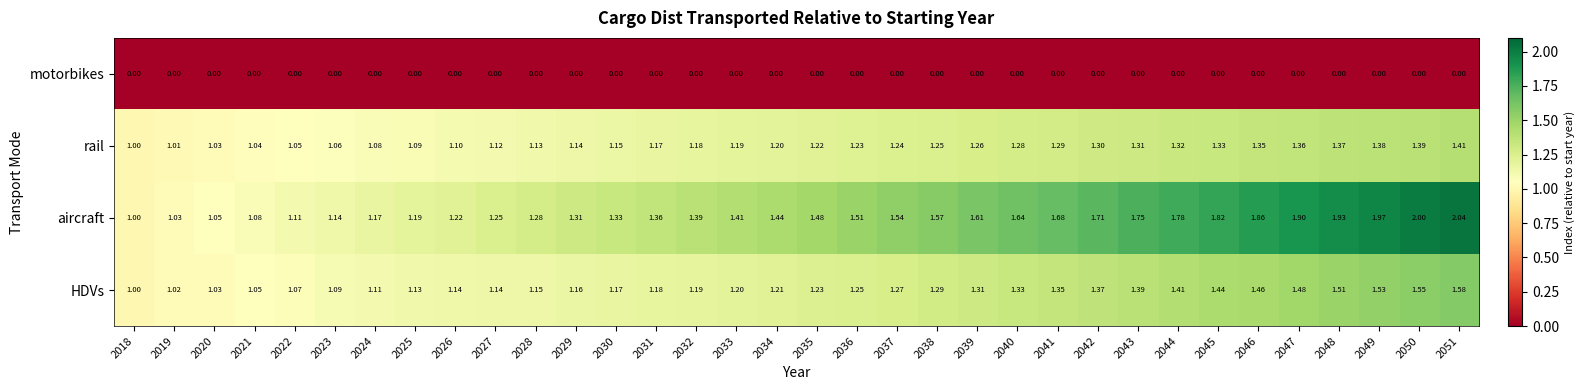

At 2026, list the series in order from largest to smallest.

aircraft, HDVs, rail, motorbikes